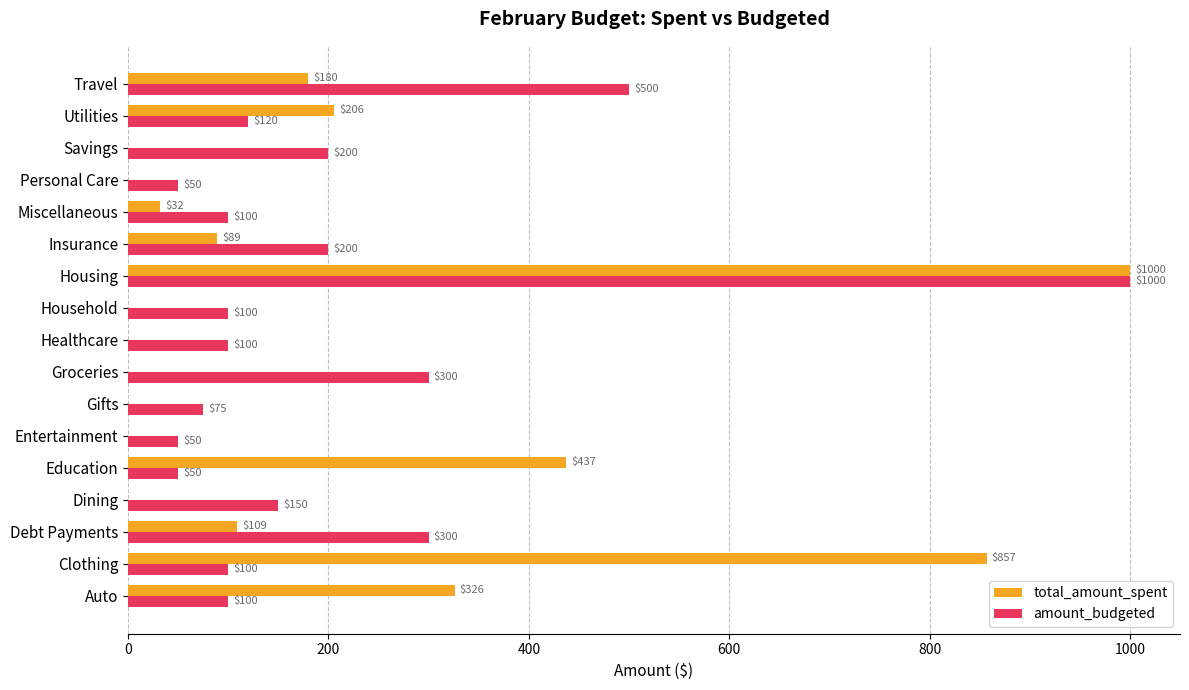

At which label does amount_budgeted reach its peak?

Housing